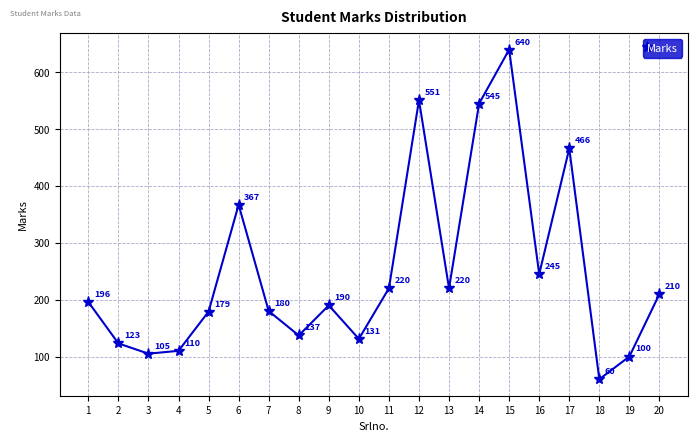

How many points are higher than both their immediate neighbors (excluding endpoints)?

5